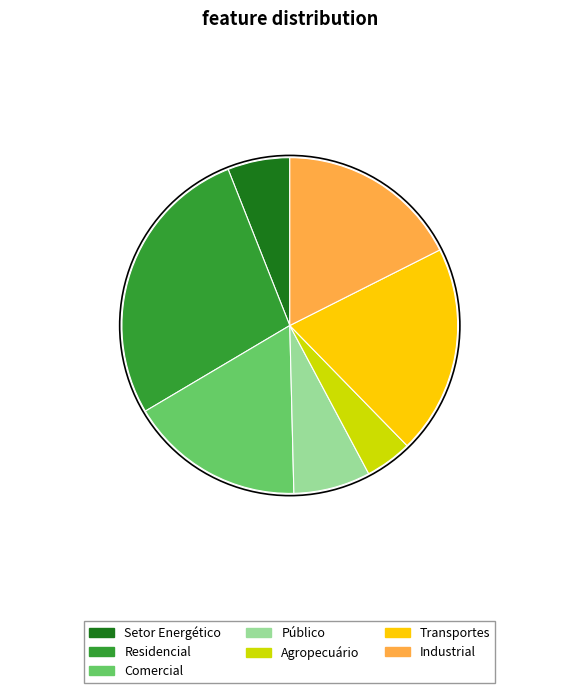

How many slices are in this pie chart?

7